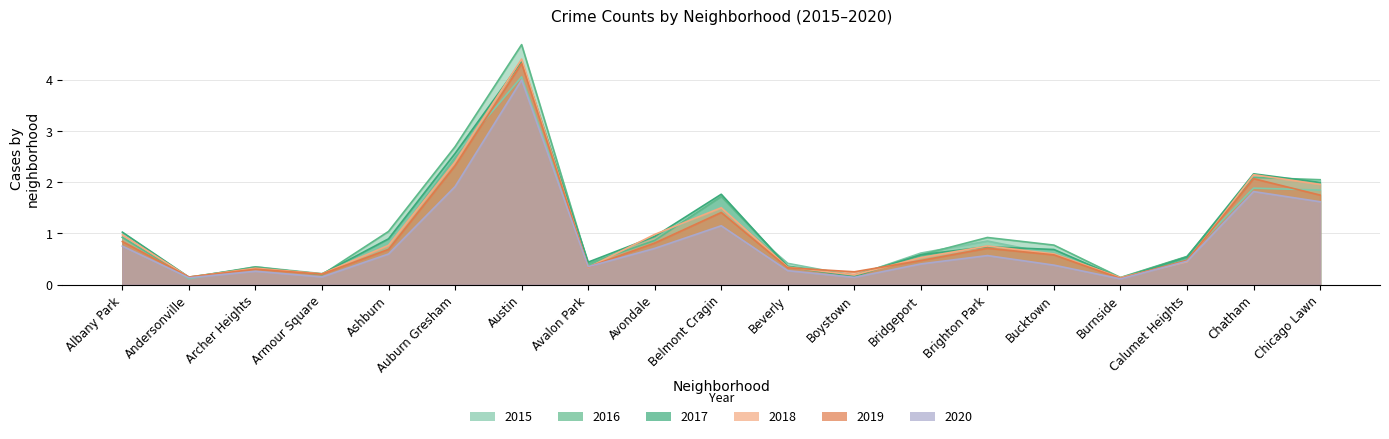

Rank the categories by 2016 value from lowest to highest.

Andersonville, Burnside, Boystown, Armour Square, Archer Heights, Beverly, Avalon Park, Calumet Heights, Bridgeport, Bucktown, Avondale, Brighton Park, Albany Park, Ashburn, Belmont Cragin, Chicago Lawn, Chatham, Auburn Gresham, Austin